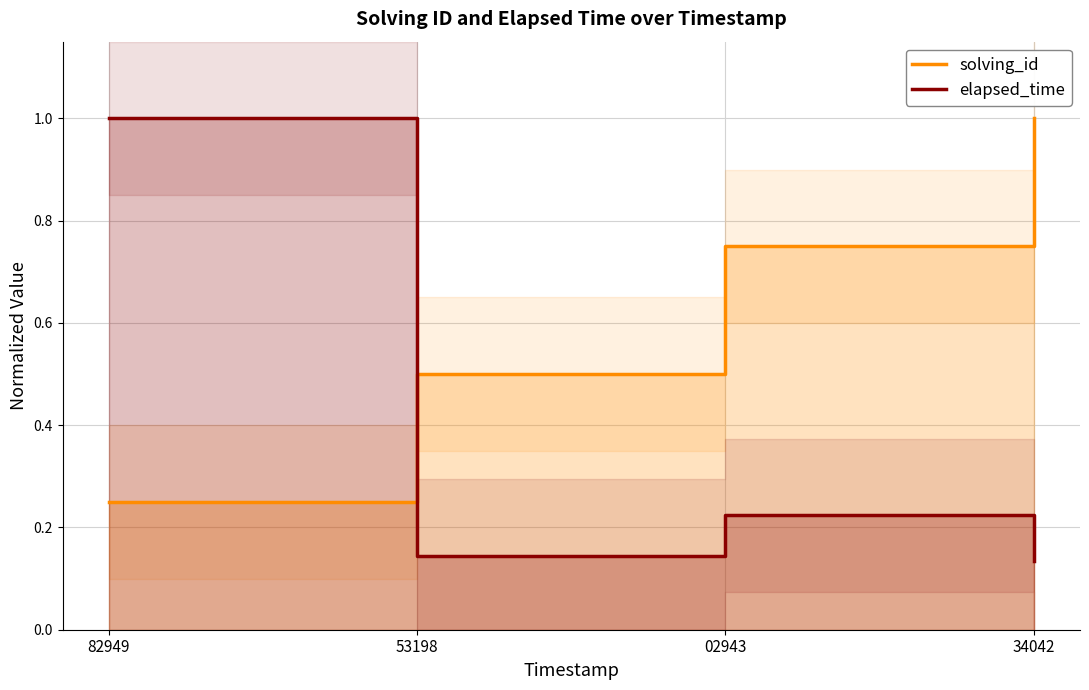

Between 53198 and 02943, which series saw the biggest shift?

solving_id